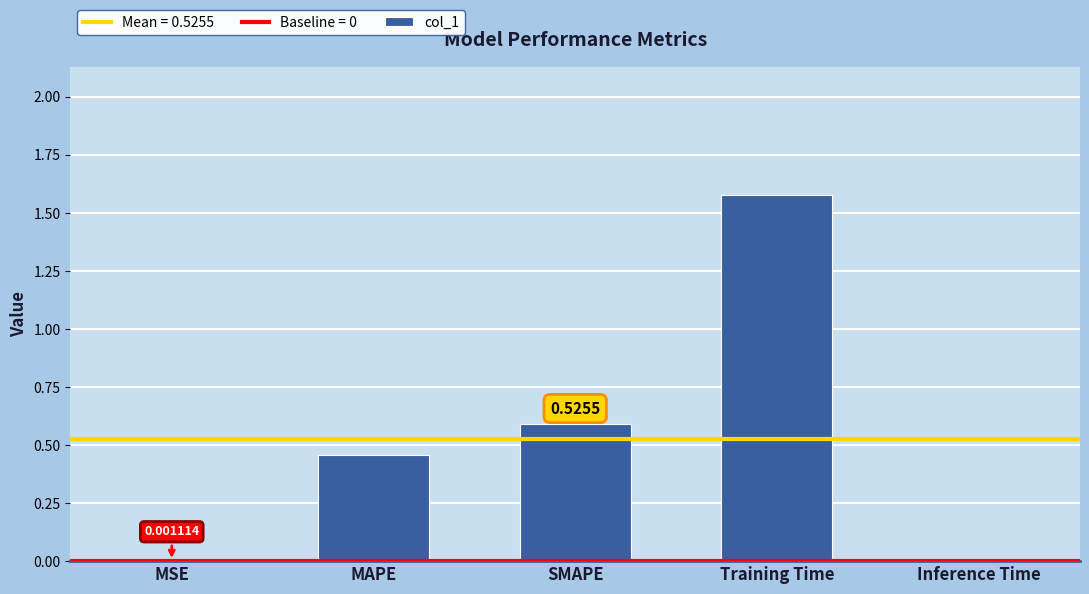

What is the sum of all values?

2.6